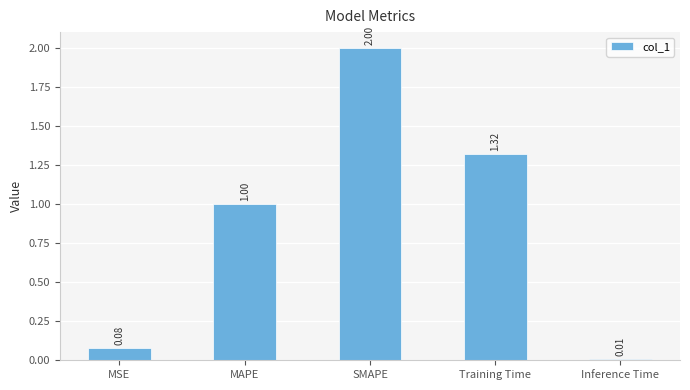

What is the sum of all values?

4.4